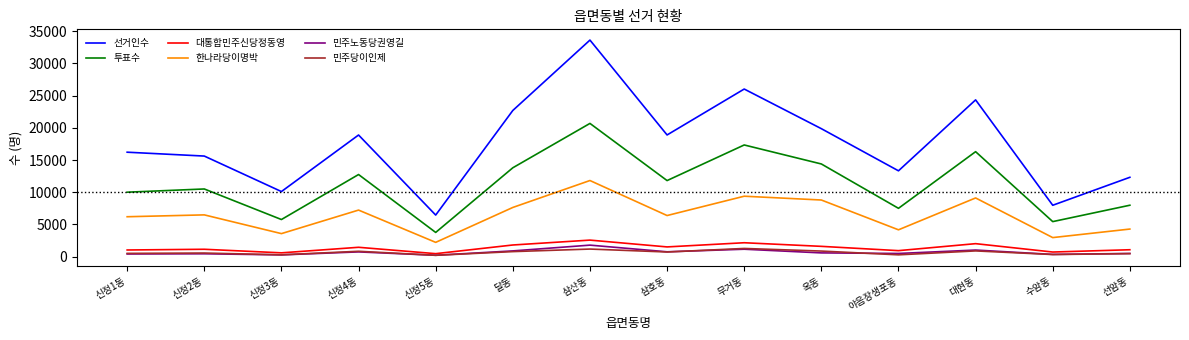

In 대통합민주신당정동영, how many points are higher than both neighbors (excluding endpoints)?

5